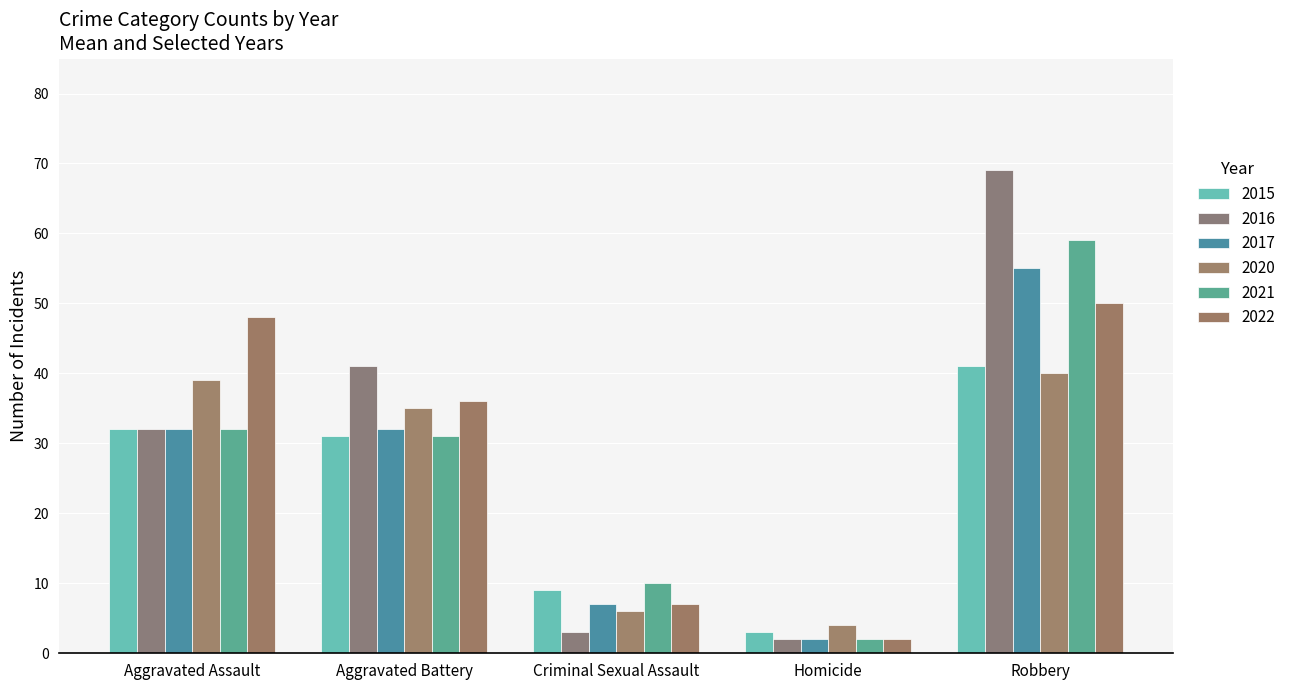

At which label does 2021 reach its peak?

Robbery